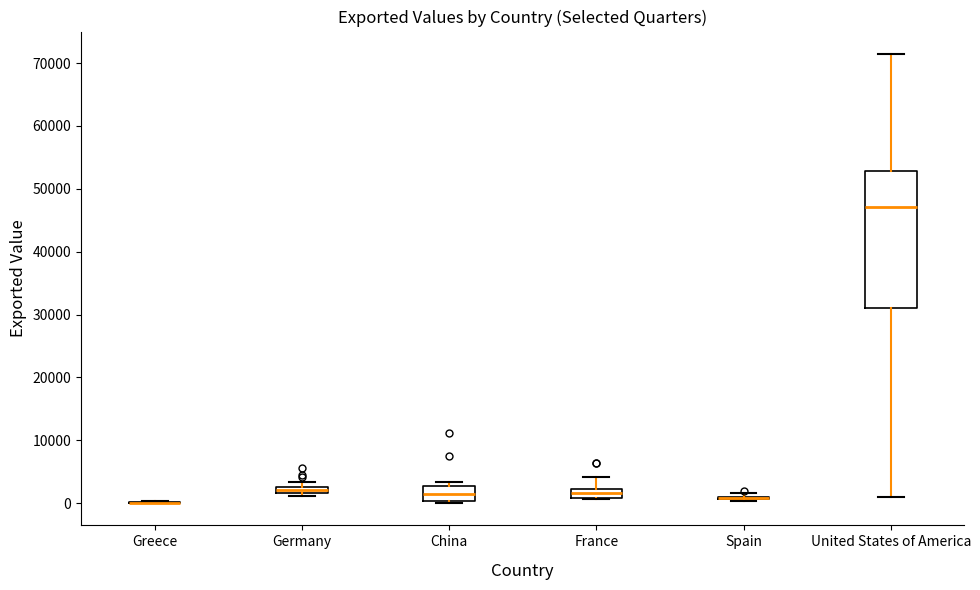

Which box is the tallest, from its lower edge to its upper edge?

United States of America